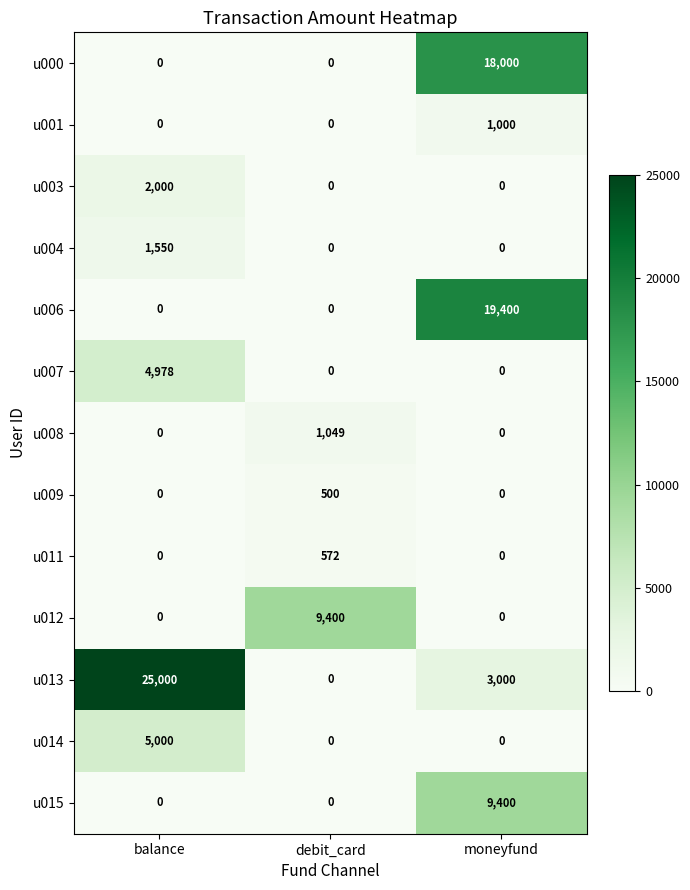

How many distinct data groups are displayed?

13